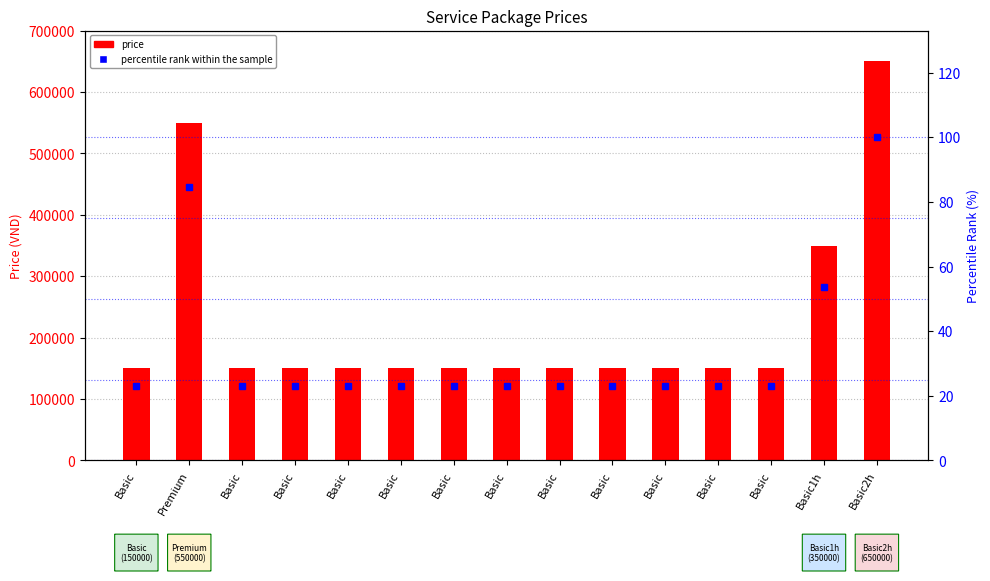

How many data points does each series have?

15